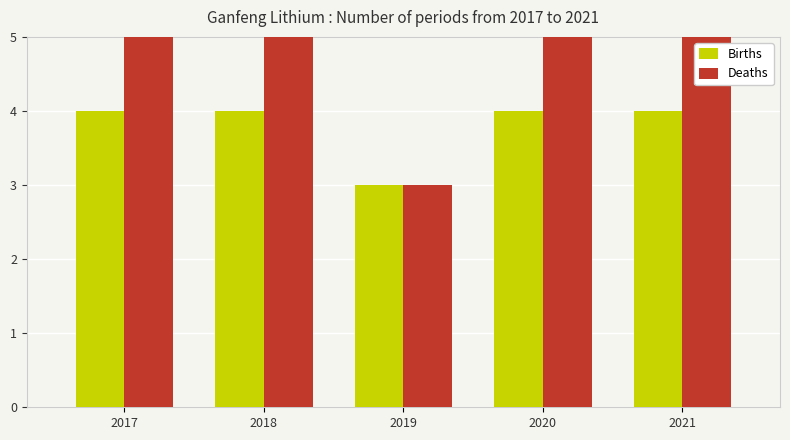

At which label is Births closest to 3?

2019